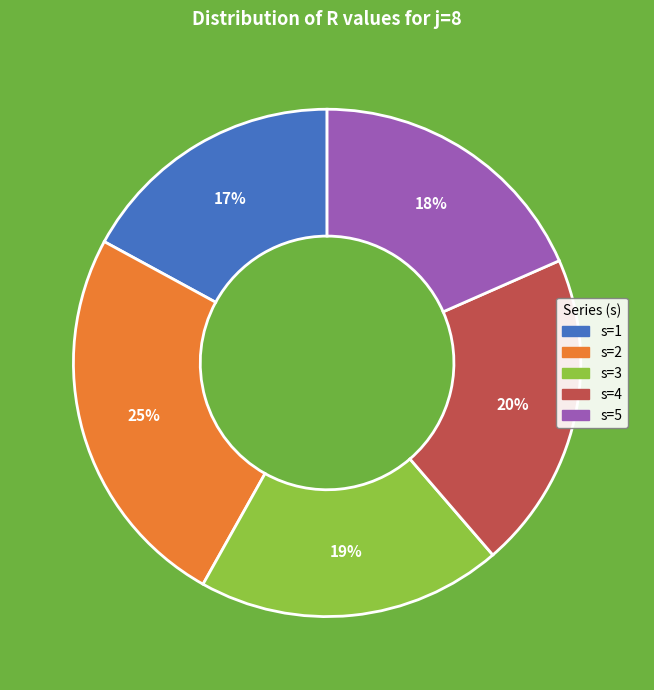

Combined, do s=3 and s=2 account for over 50%?

No